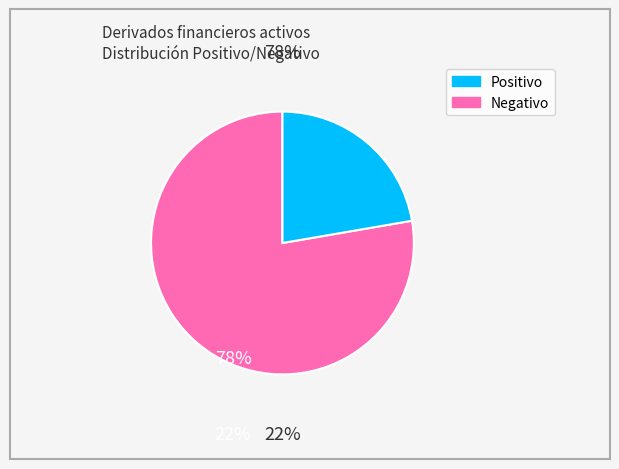

Does any single category account for the majority?

Yes